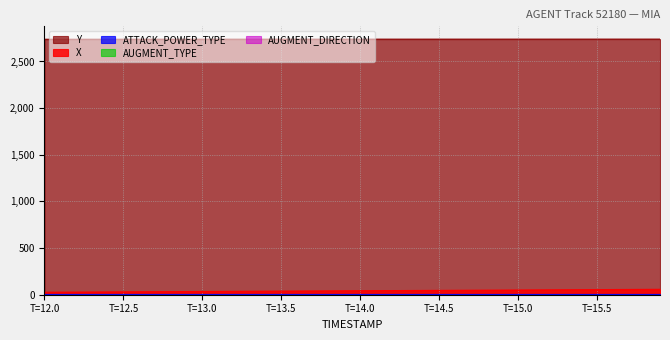

Which series has the largest total across all categories?

Y